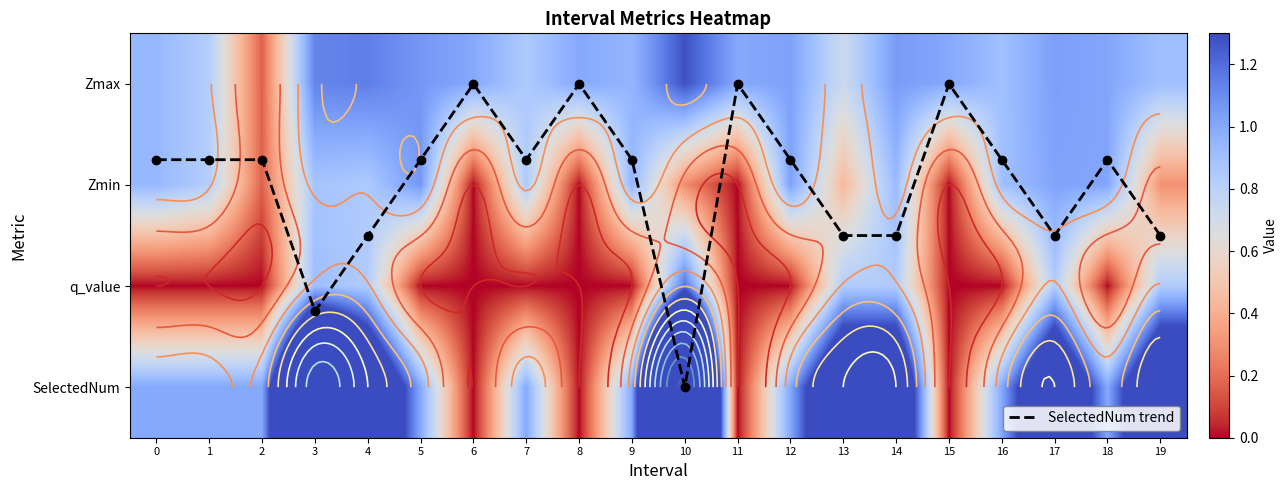

Rank the categories by Zmax value from highest to lowest.

10, 4, 3, 5, 14, 17, 12, 18, 6, 8, 11, 15, 9, 0, 19, 16, 7, 1, 13, 2